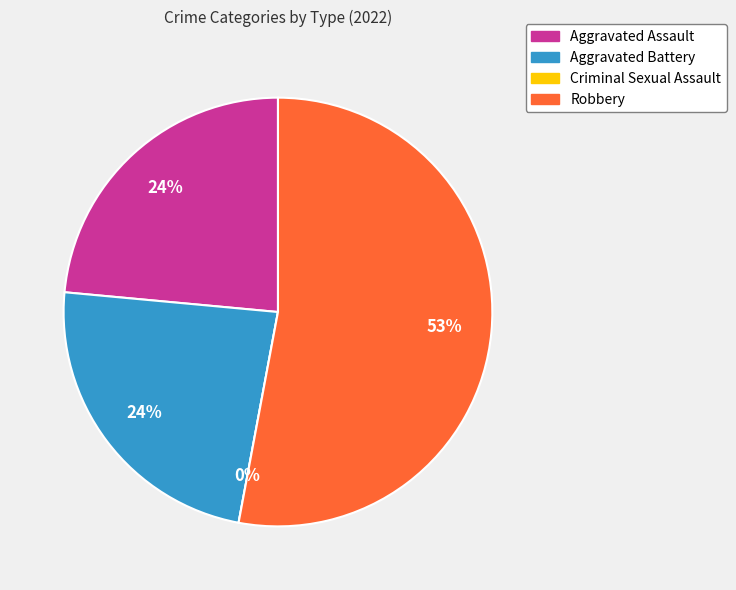

Count the number of slices in the pie.

4